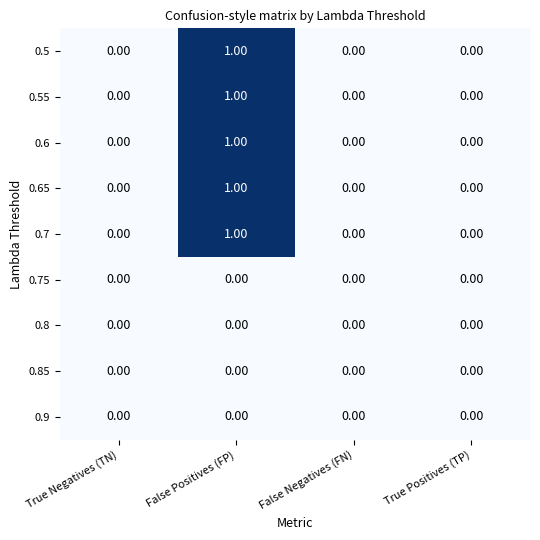

At which category is the sum across all series the highest?

False Positives (FP)